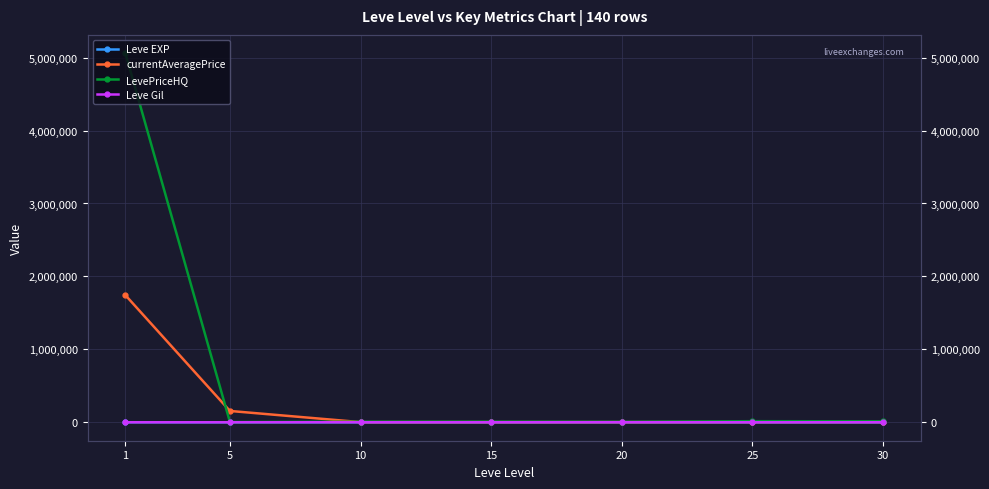

Read the Leve EXP value at 5.

6